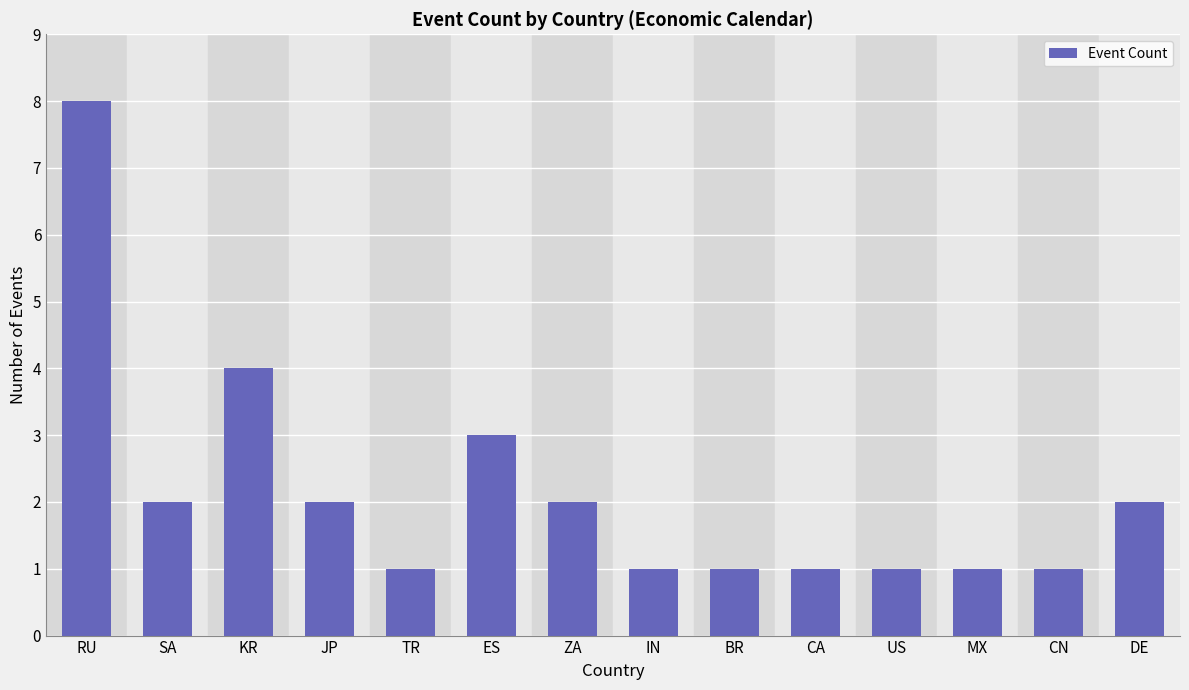

At which label does the data first exceed 2?

RU